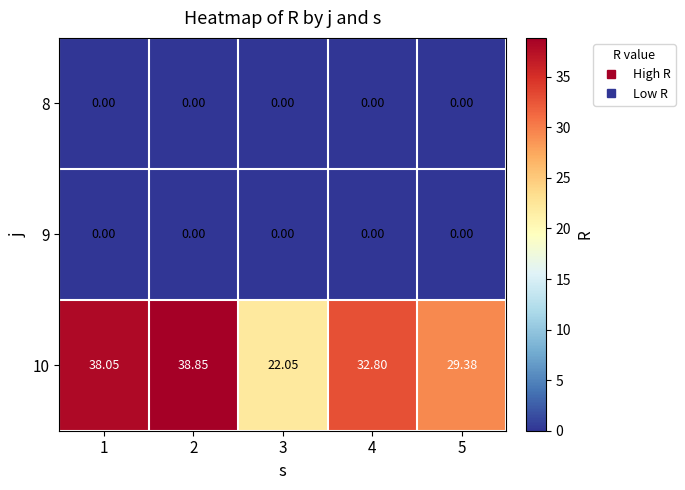

How many values in the 10 series exceed 32?

3